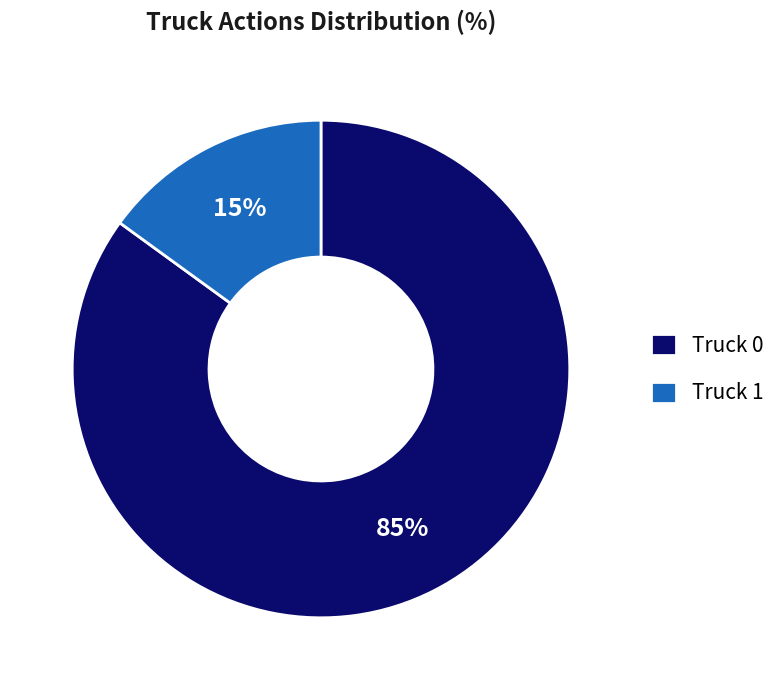

What is the smallest slice in the pie chart?

Truck 1